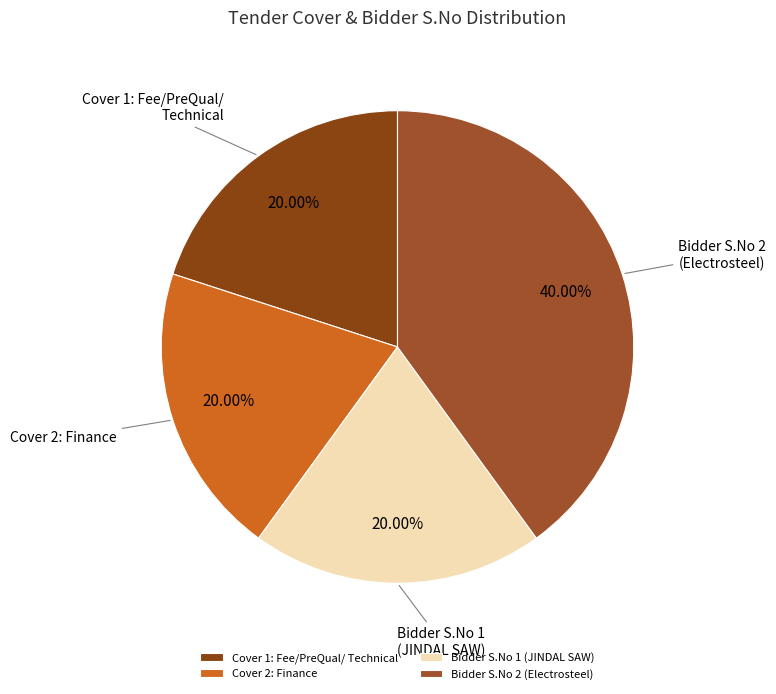

Is the sum of Bidder S.No 2 (Electrosteel) and Cover 2: Finance greater than half?

Yes